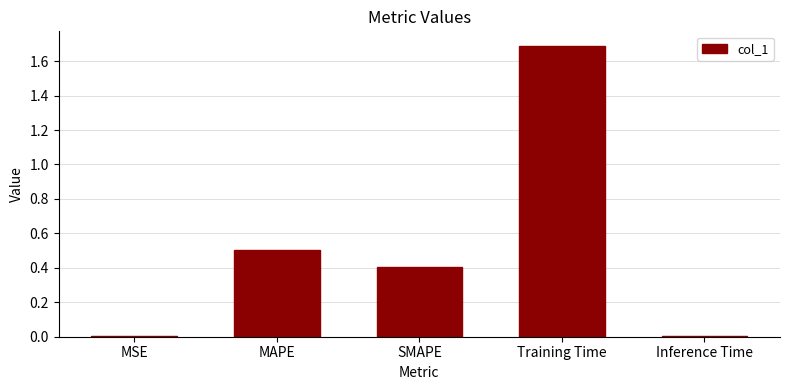

Is it true that the value at MAPE is 0.1?

False